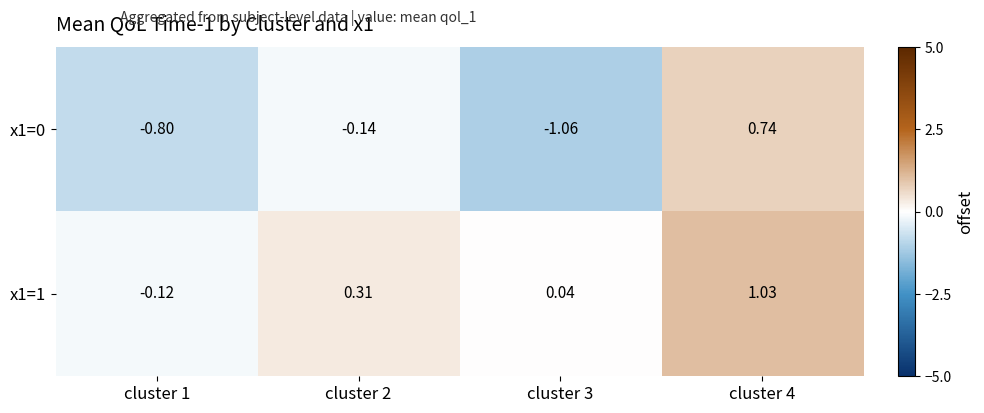

How many data points in x1=0 are above 0?

1